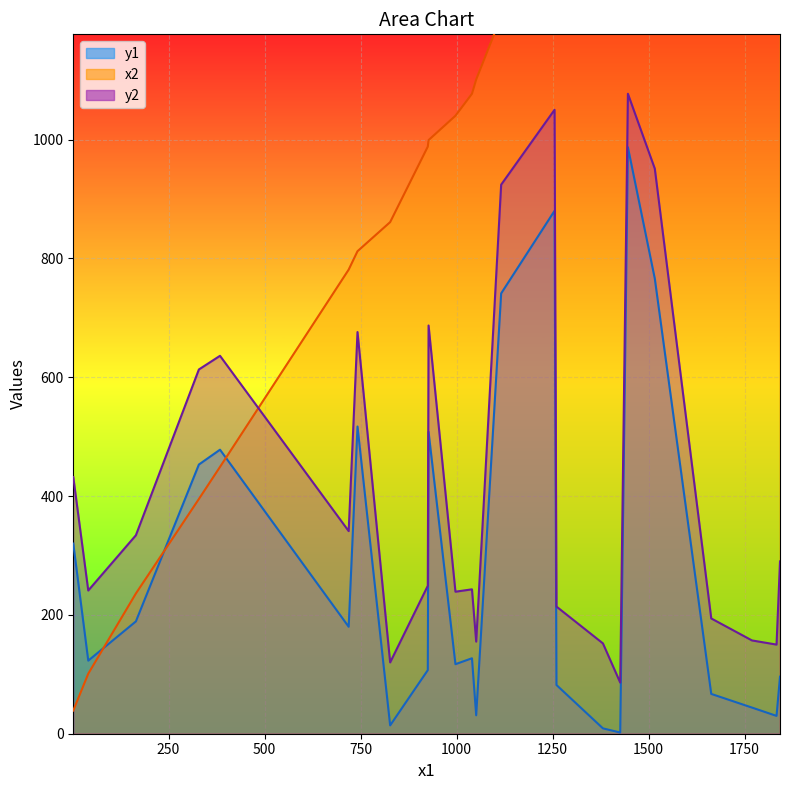

How many data points does each series have?

24